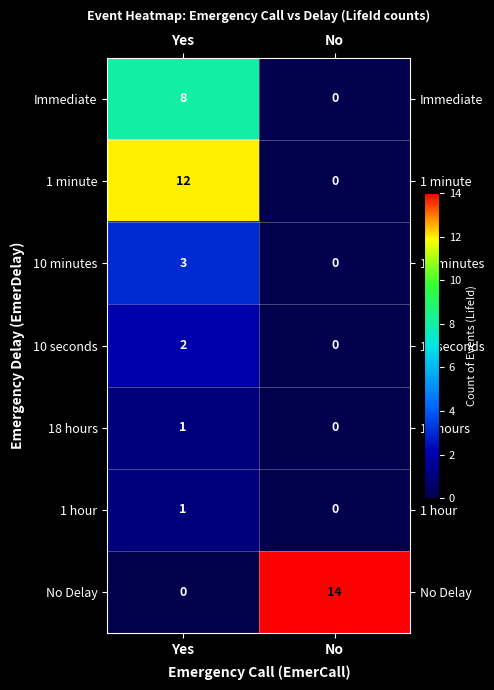

Which series changed the most between Yes and No?

No Delay